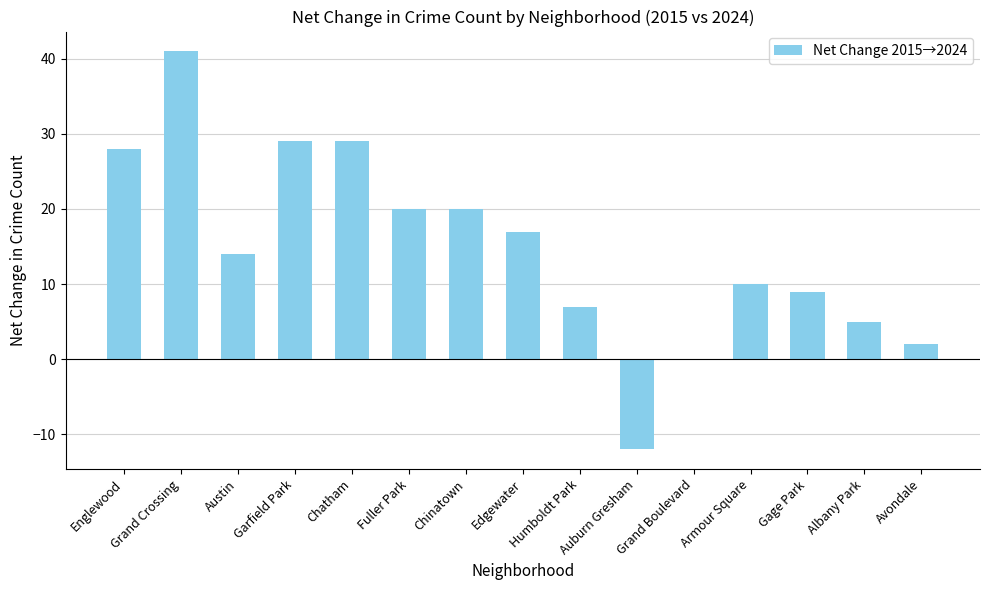

At which category does the chart reach its peak across all series?

Grand Crossing